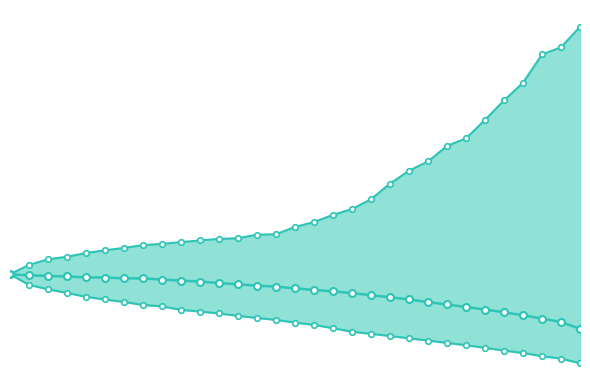

Rank the series by their maximum value, from lowest to highest.

Wealth_pctile_50, Wealth_pctile_5, Wealth_pctile_95